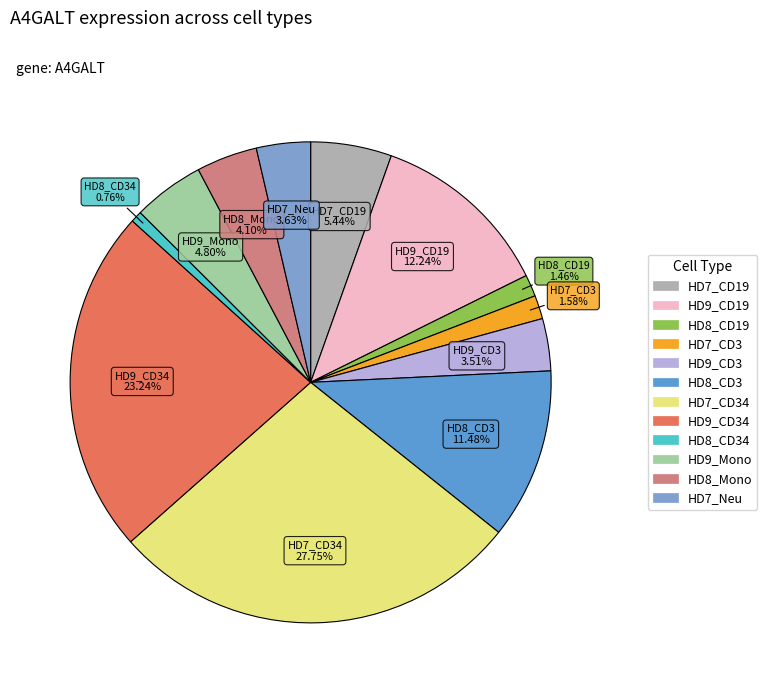

How many slices are in this pie chart?

12